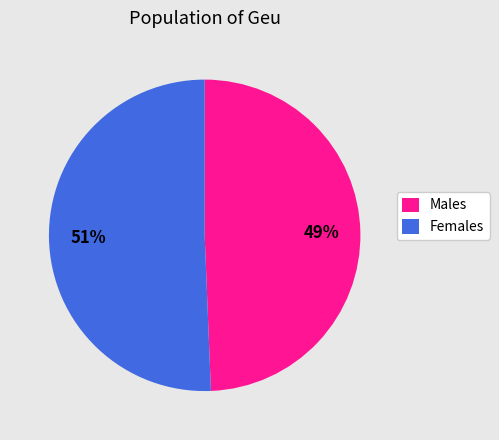

How many segments does this pie chart have?

2